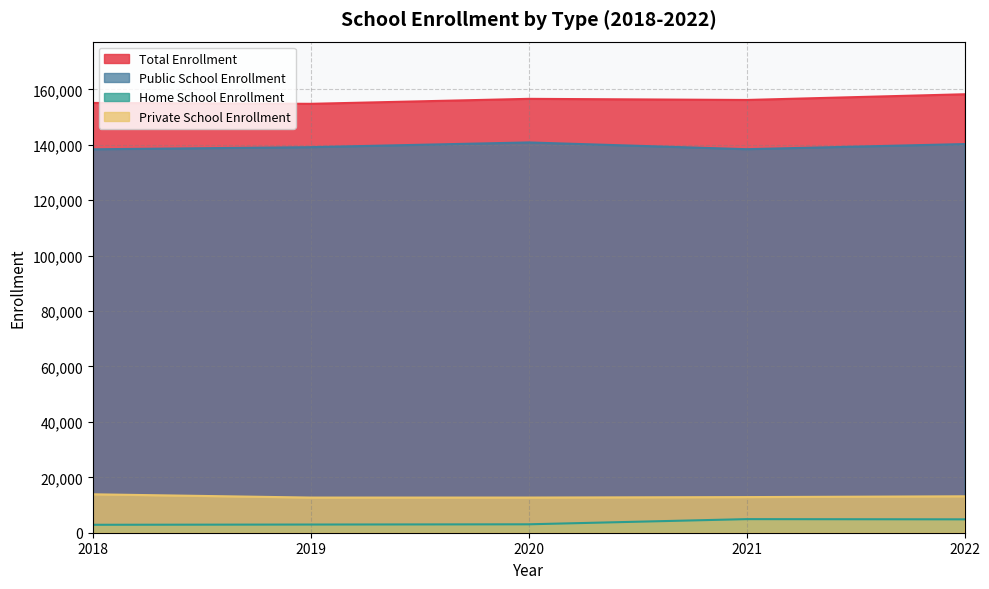

Which series has the widest spread of values?

Total Enrollment